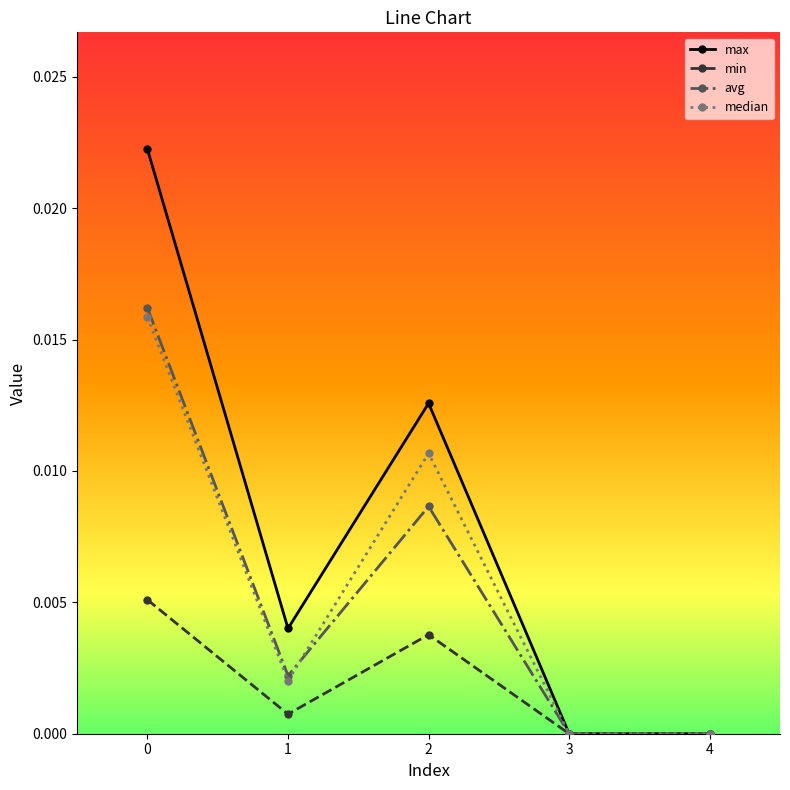

Which series has the largest range (max minus min)?

max